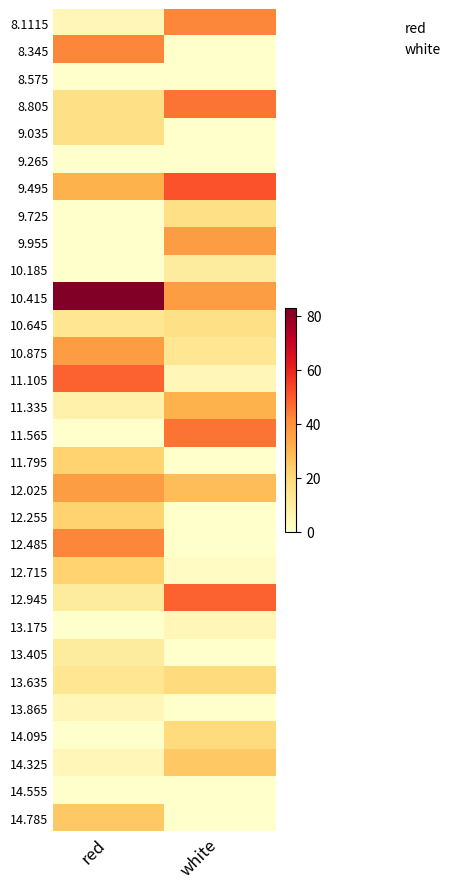

Reading left to right, what are all the values shown in this chart?

8.1115: red=5.0	white=42.4
8.345: red=42.4	white=0.0
8.575: red=0.0	white=0.0
8.805: red=16.5	white=45.3
9.035: red=16.5	white=0.0
9.265: red=0.0	white=0.0
9.495: red=30.9	white=51.0
9.725: red=0.0	white=16.5
9.955: red=0.0	white=36.6
10.185: red=0.0	white=10.7
10.415: red=82.7	white=36.6
10.645: red=13.6	white=16.5
10.875: red=36.6	white=13.6
11.105: red=48.1	white=5.0
11.335: red=7.8	white=30.9
11.565: red=0.0	white=45.3
11.795: red=22.2	white=0.0
12.025: red=36.6	white=28.0
12.255: red=22.2	white=0.0
12.485: red=42.4	white=0.0
12.715: red=22.2	white=2.1
12.945: red=10.7	white=48.1
13.175: red=0.0	white=5.0
13.405: red=10.7	white=0.0
13.635: red=13.6	white=19.4
13.865: red=5.0	white=0.0
14.095: red=0.0	white=19.4
14.325: red=5.0	white=25.1
14.555: red=0.0	white=0.0
14.785: red=25.1	white=0.0